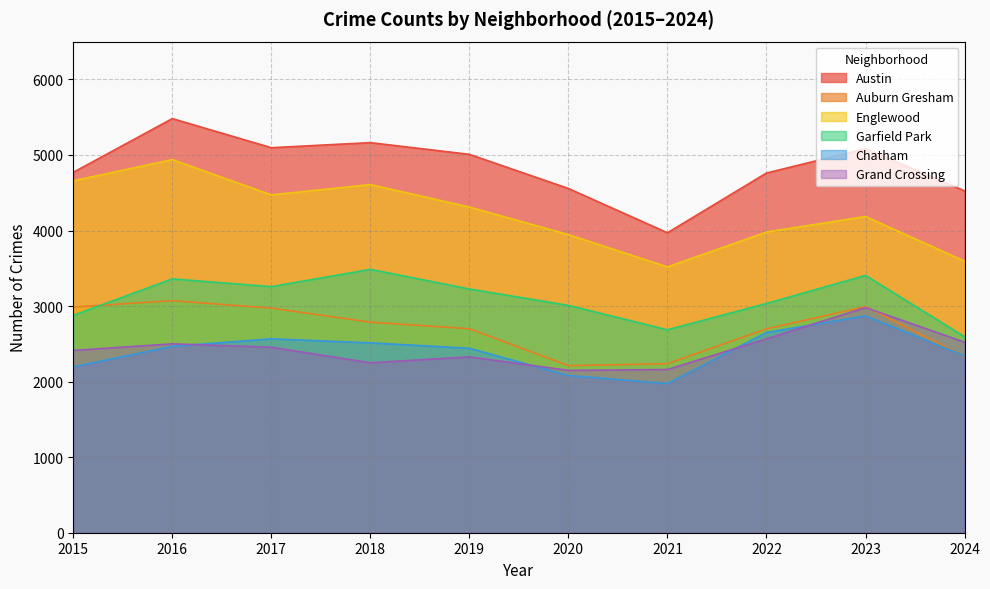

List the series in order of their peak value, lowest first.

Chatham, Grand Crossing, Auburn Gresham, Garfield Park, Englewood, Austin